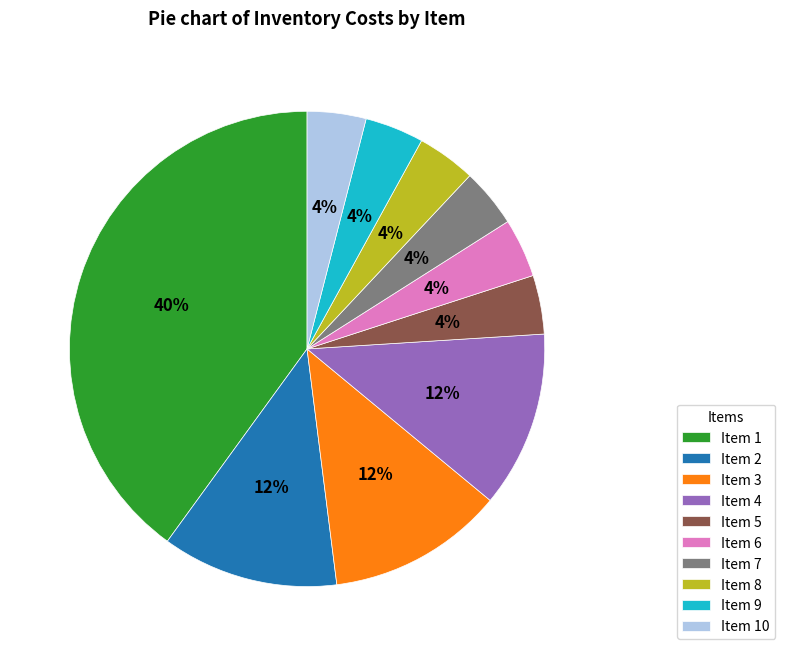

Does Item 3 represent more than half of the total?

No